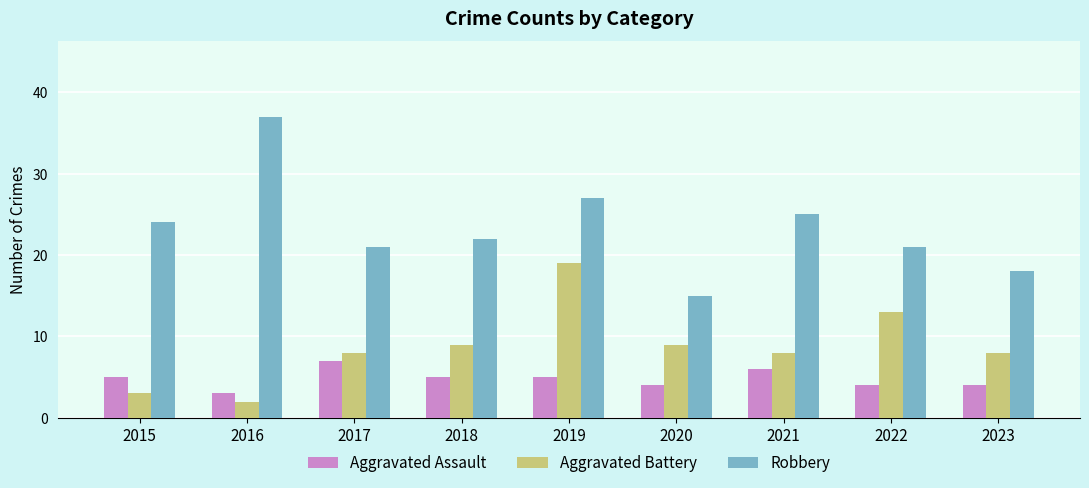

What is the spread (max minus min) of values at 2017?

14